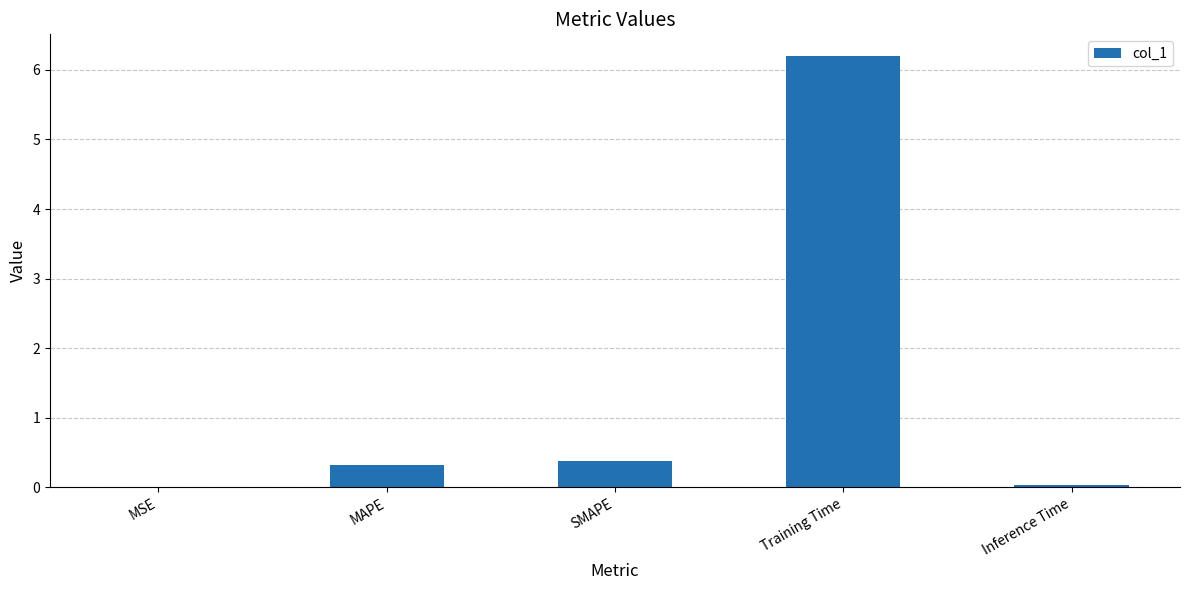

Count the number of categories in the chart.

5